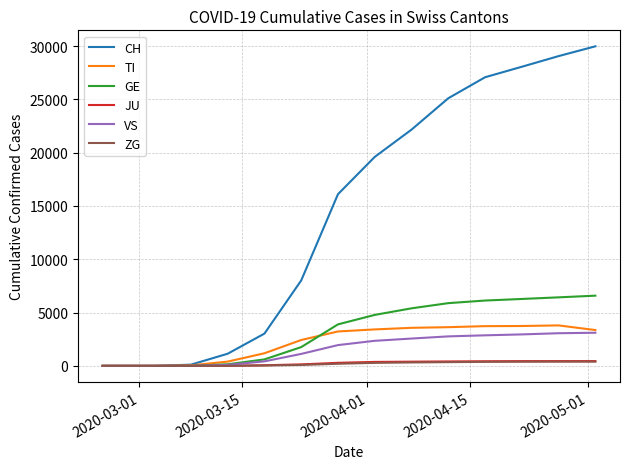

Which series has the widest spread of values?

CH